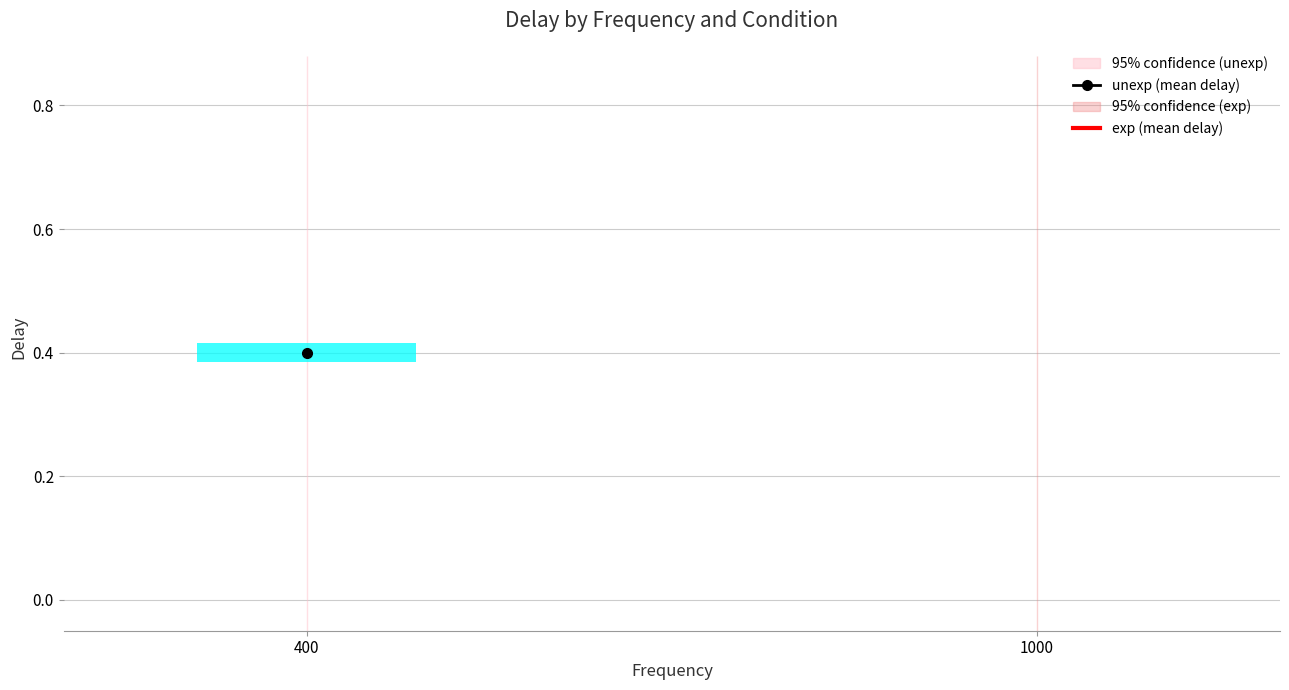

How many series are shown in this chart?

2